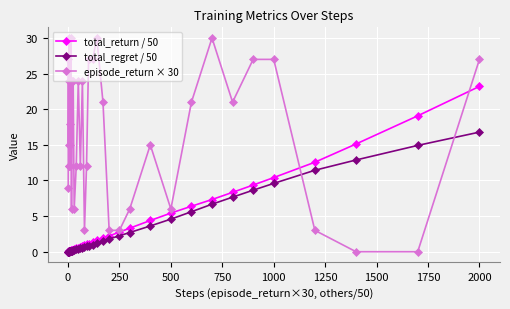

True or false: episode_return × 30 and total_regret / 50 intersect in this chart.

True